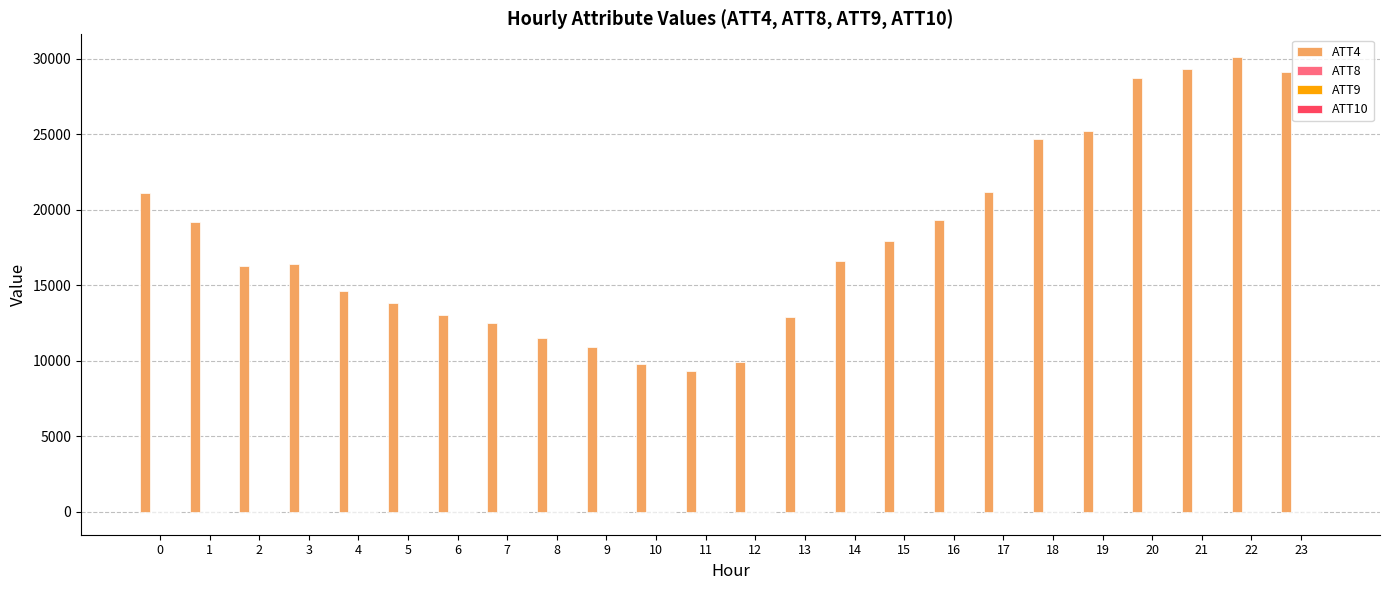

What is the maximum value shown in the chart?

30100.0